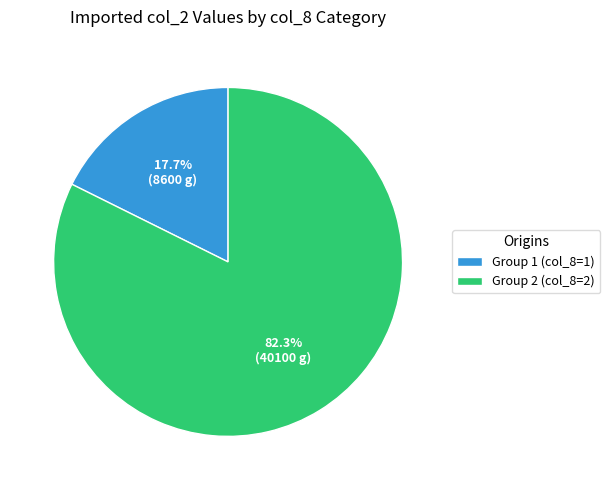

Rank the categories by value from lowest to highest.

Group 1 (col_8=1), Group 2 (col_8=2)